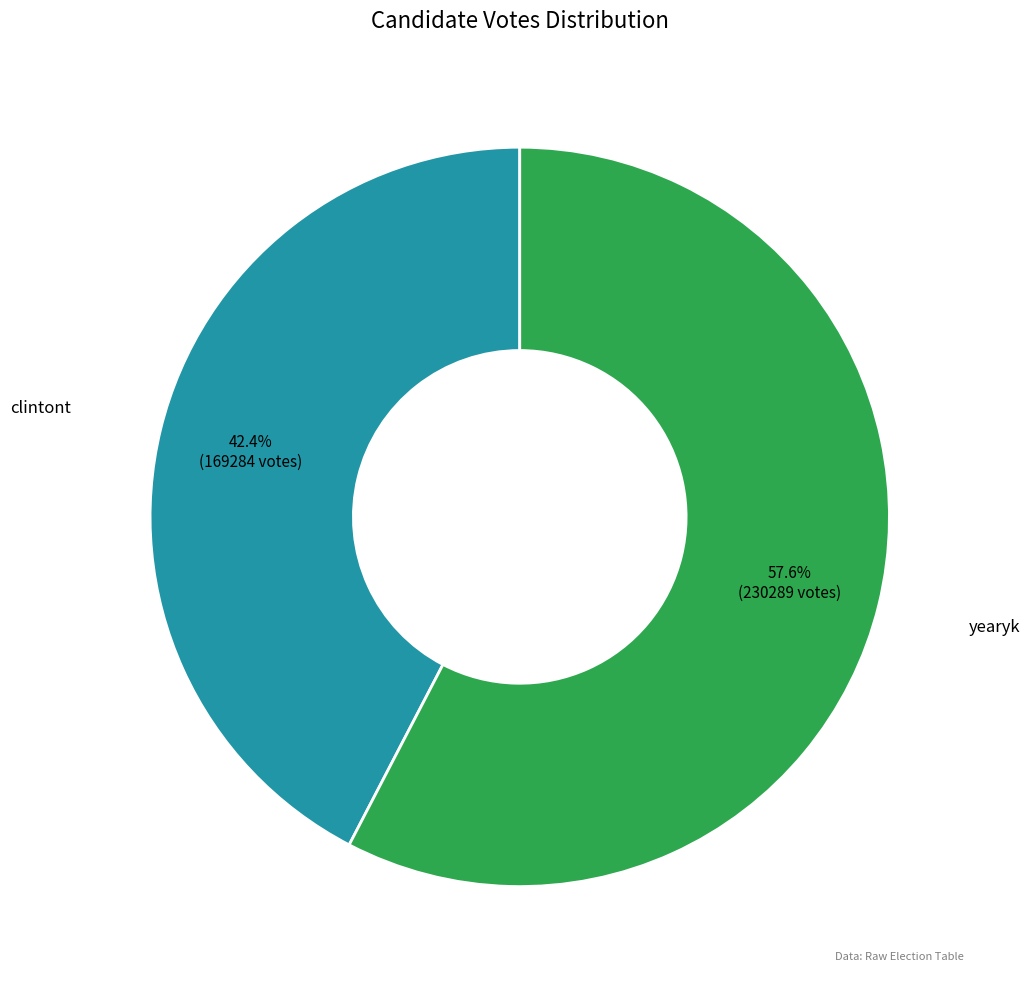

Which has a higher value, clintont or yearyk?

yearyk